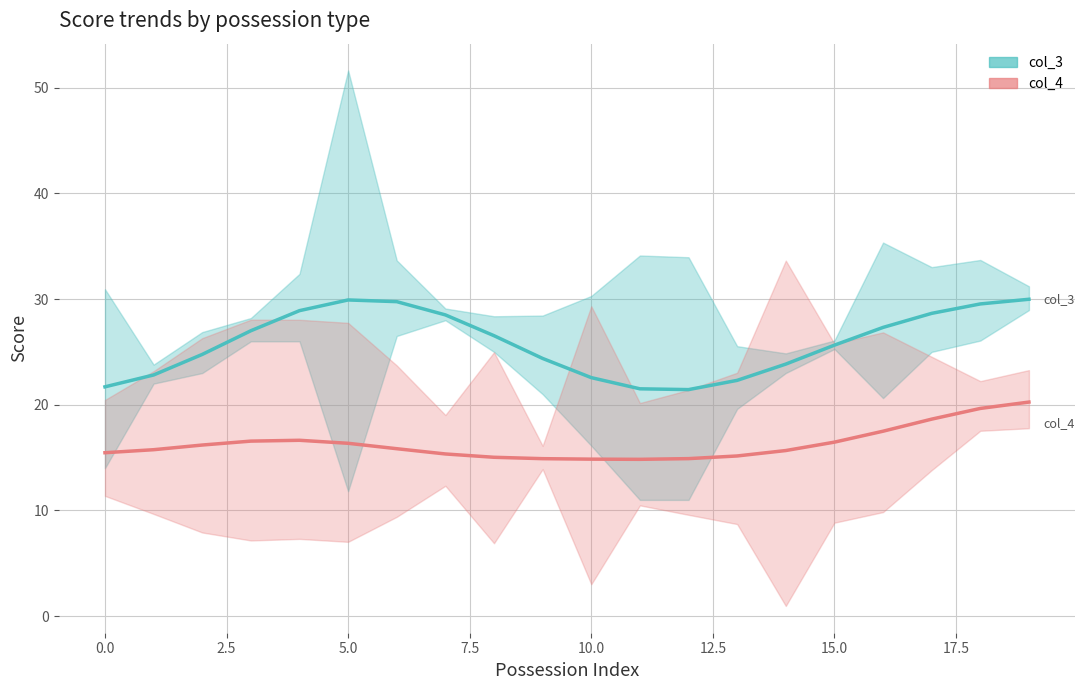

What is the approximate value of col_4 trend at 16?

17.5